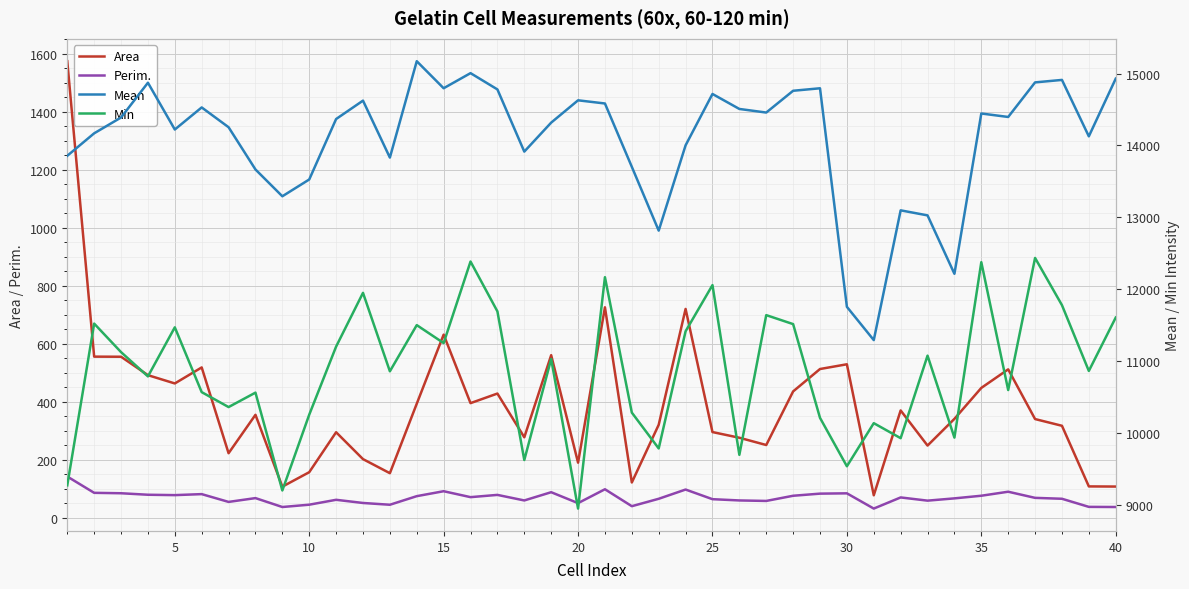

How many series are shown in this chart?

4